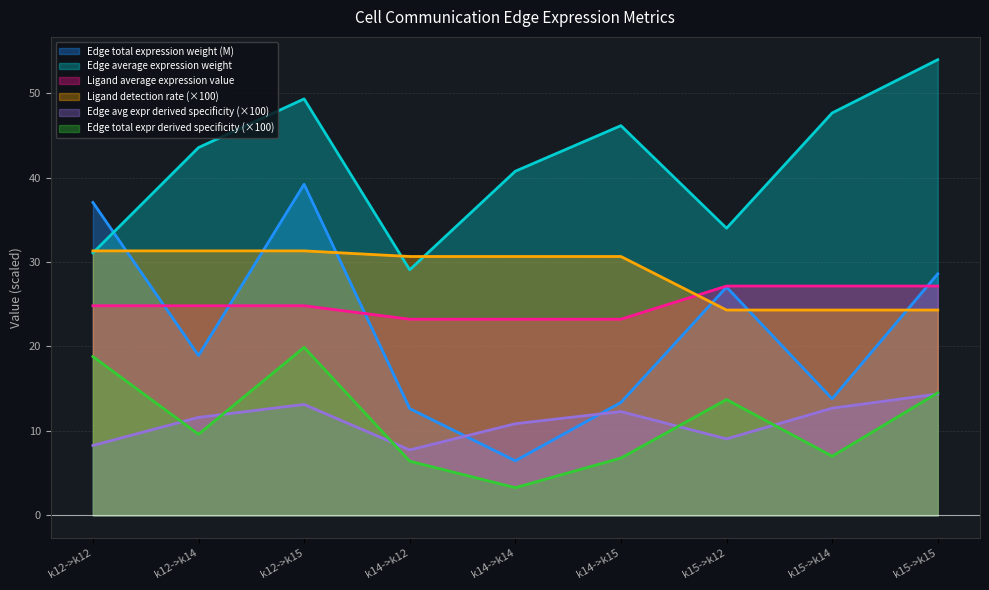

Which series has the largest total across all categories?

Edge average expression weight